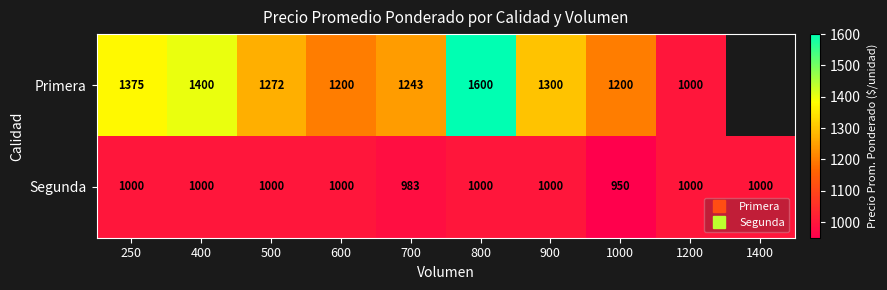

The Segunda series shows 1000.0 at 1200. True or false?

True